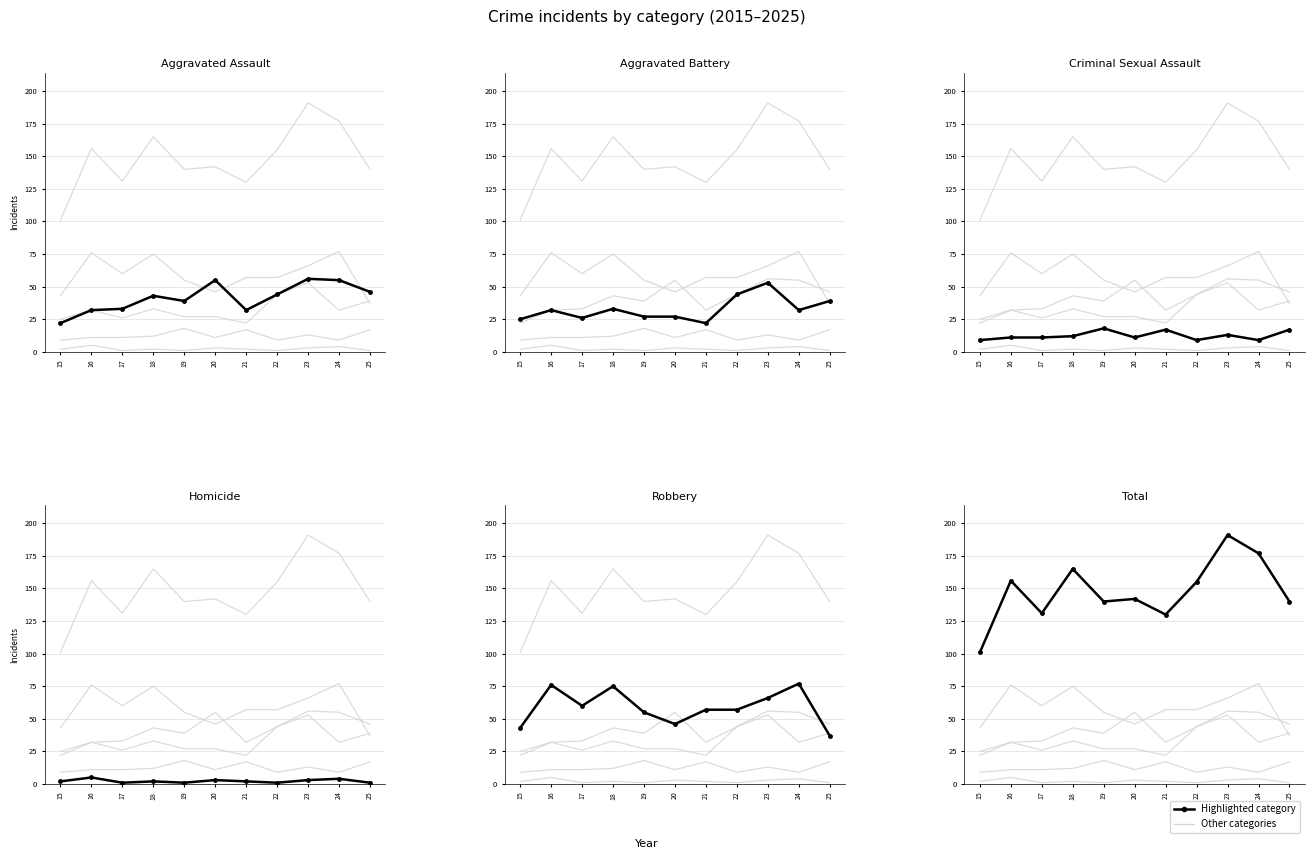

The Total series shows 34 at 18. True or false?

False